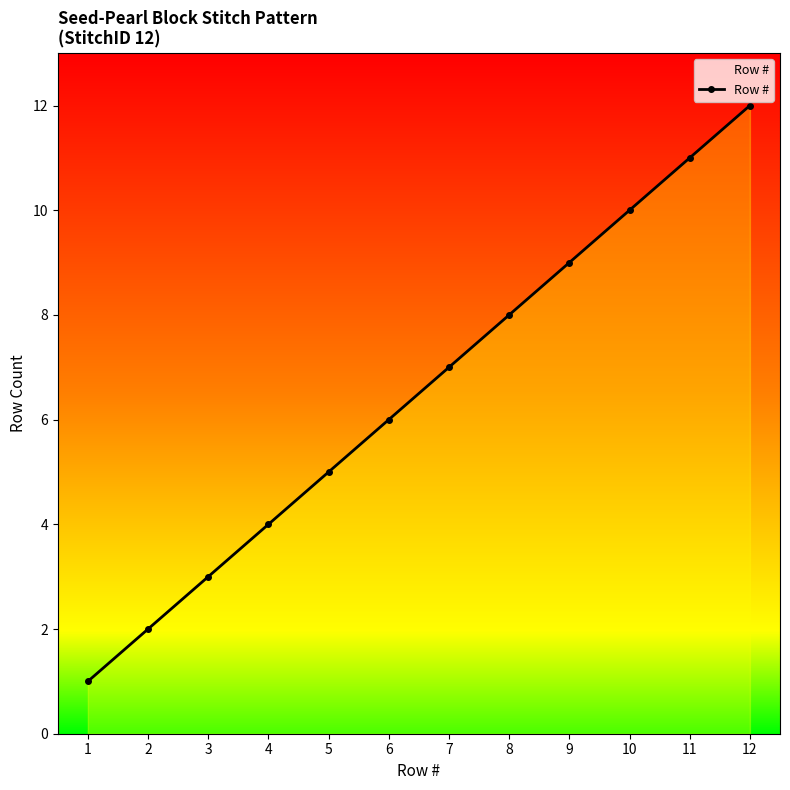

How many lines are shown in the chart?

1